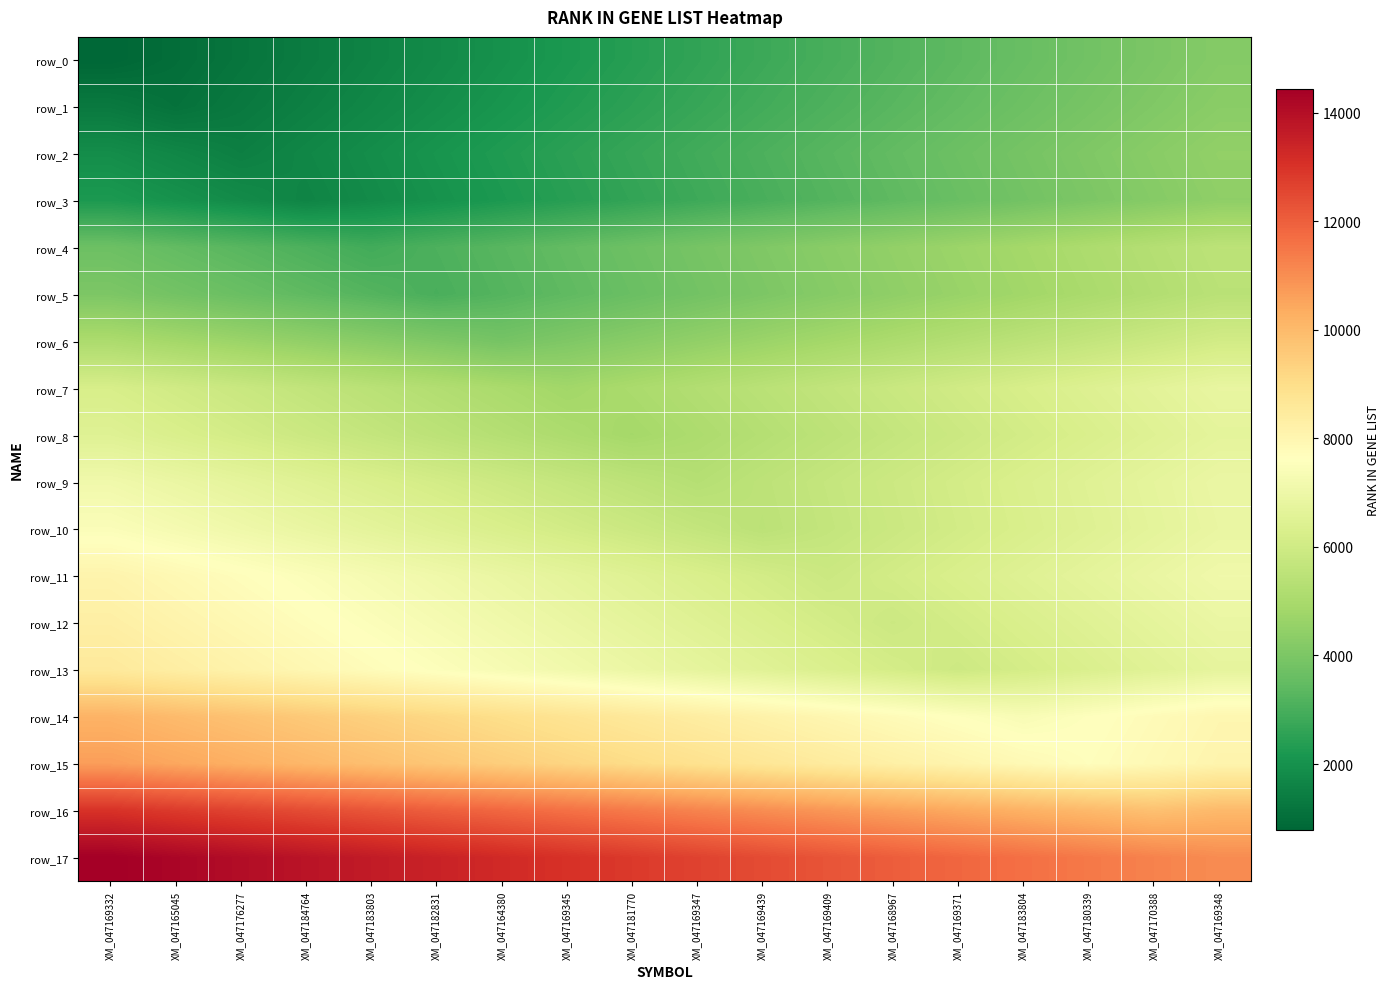

What is the highest value of the row_7 series?

6826